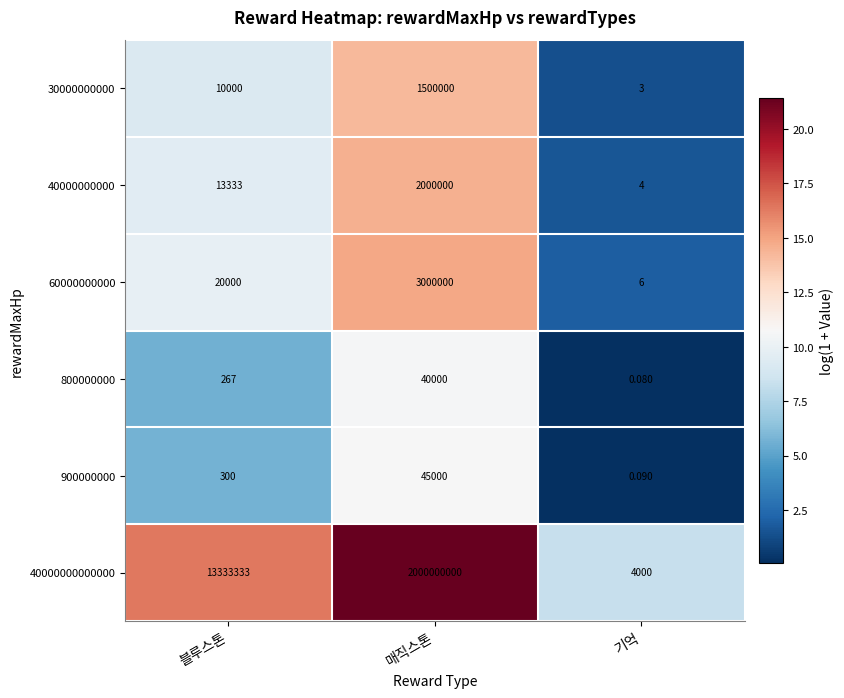

Which category has the highest value in the 30000000000 series?

매직스톤